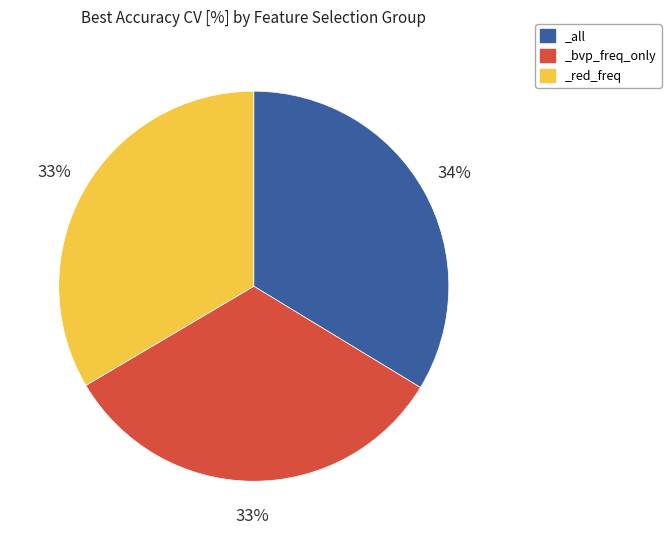

Is _bvp_freq_only the majority of the pie?

No